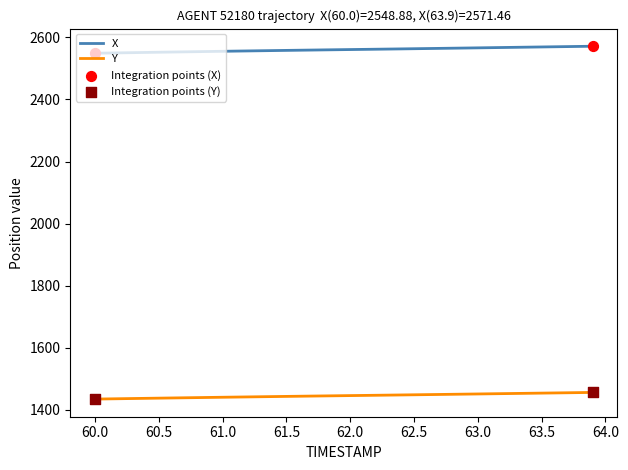

True or false: Y and X intersect in this chart.

False